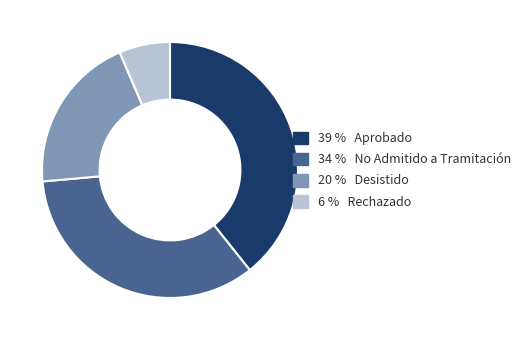

Is there a majority slice in this chart?

No